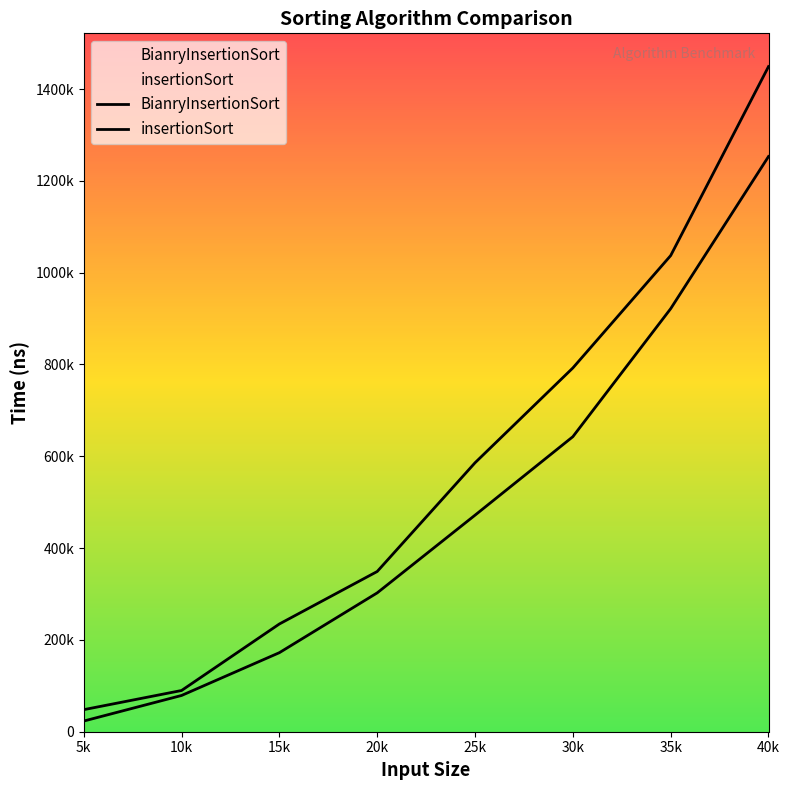

Reading left to right, transcribe all the data shown in this chart.

BianryInsertionSort: 5k=23246	10k=78968	15k=172198	20k=302456	25k=471720	30k=642686	35k=921560	40k=1252995
insertionSort: 5k=48051	10k=89800	15k=234719	20k=349030	25k=585869	30k=792432	35k=1037241	40k=1448919